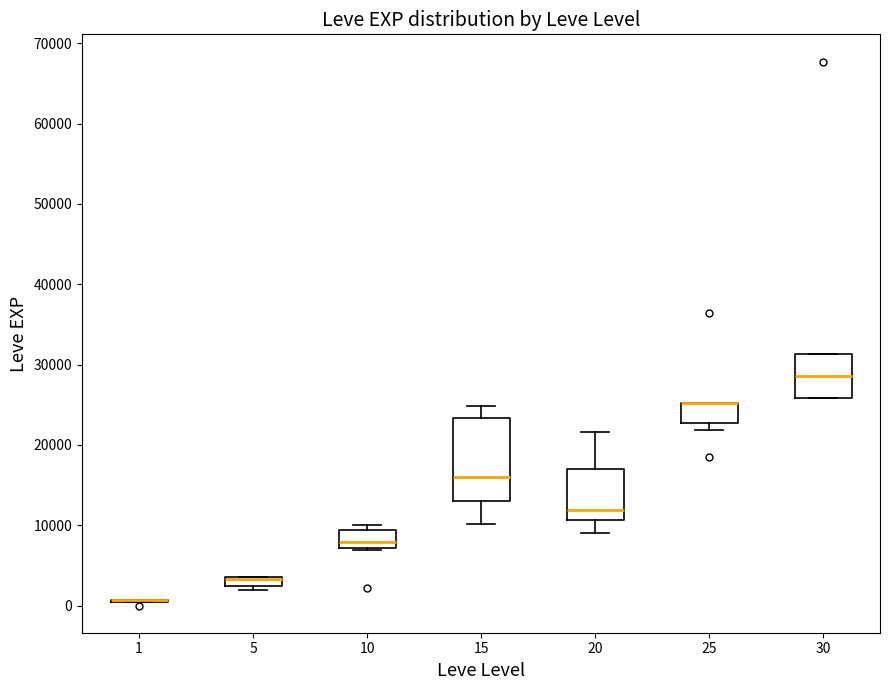

Where is the upper edge of the box at x = 5 on the y-axis? The values are not printed on the chart, so give them approximately, as read against the axis.

4000